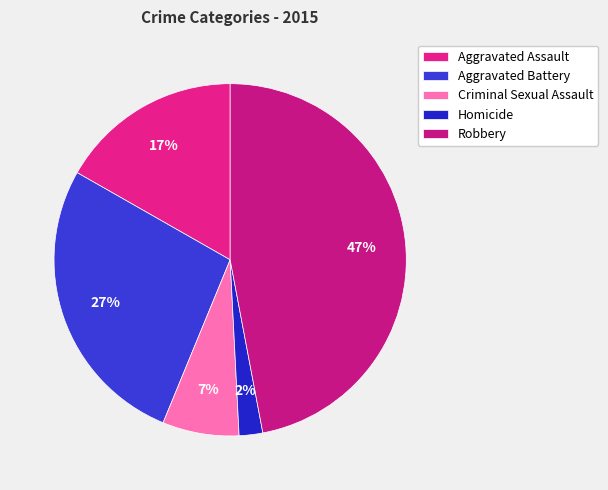

How many slices are in this pie chart?

5